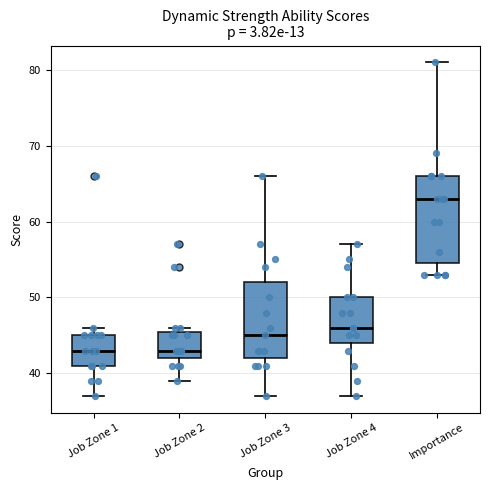

Reading left to right, read every box against the y-axis: the position of its median line, the range the box covers, and the ends of its whiskers. The values are not printed on the chart, so give them approximately, as read against the axis.

Job Zone 1: median 43, box 41 to 45, whiskers 37 to 46
Job Zone 2: median 43, box 42 to 46, whiskers 39 to 46 (just above the box's upper edge)
Job Zone 3: median 45, box 42 to 52, whiskers 37 to 66
Job Zone 4: median 46, box 44 to 50, whiskers 37 to 57
Importance: median 63, box 55 to 66, whiskers 53 to 81